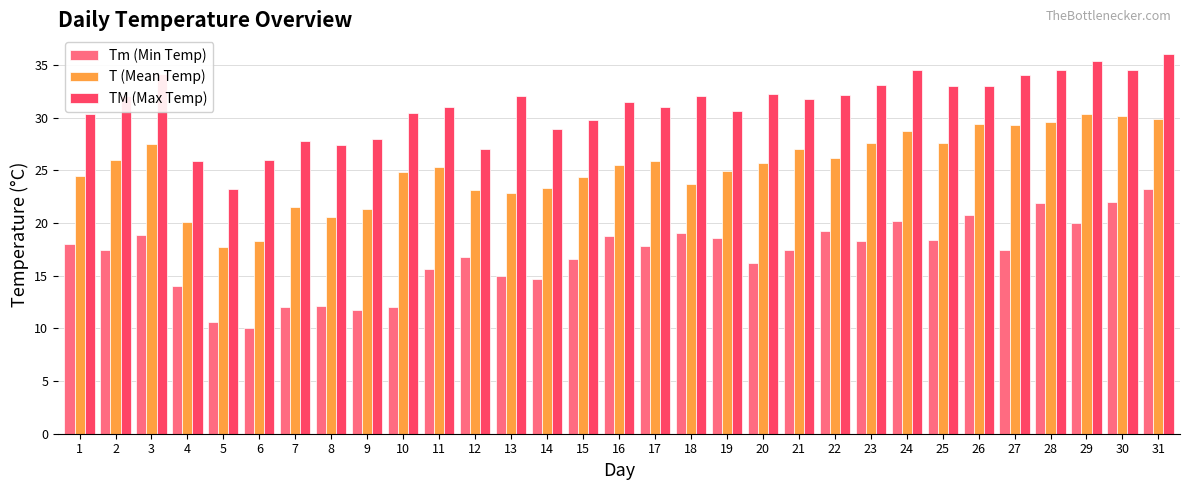

The TM (Max Temp) series shows 27.4 at 8. True or false?

True